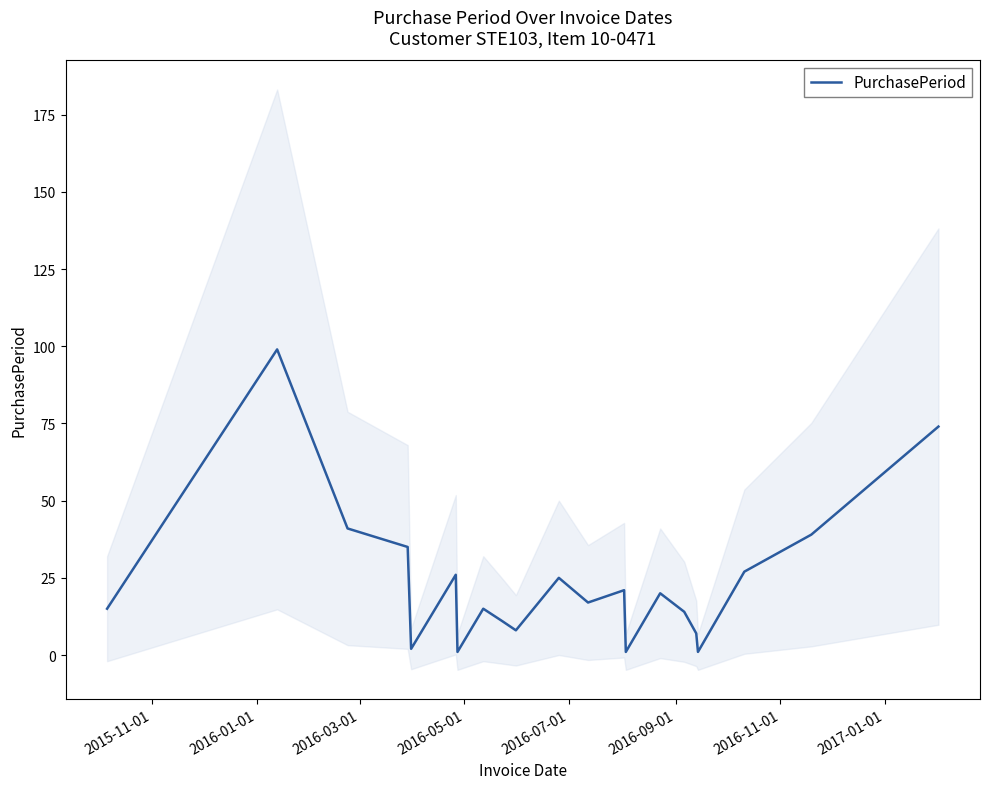

Count the number of categories in the chart.

21